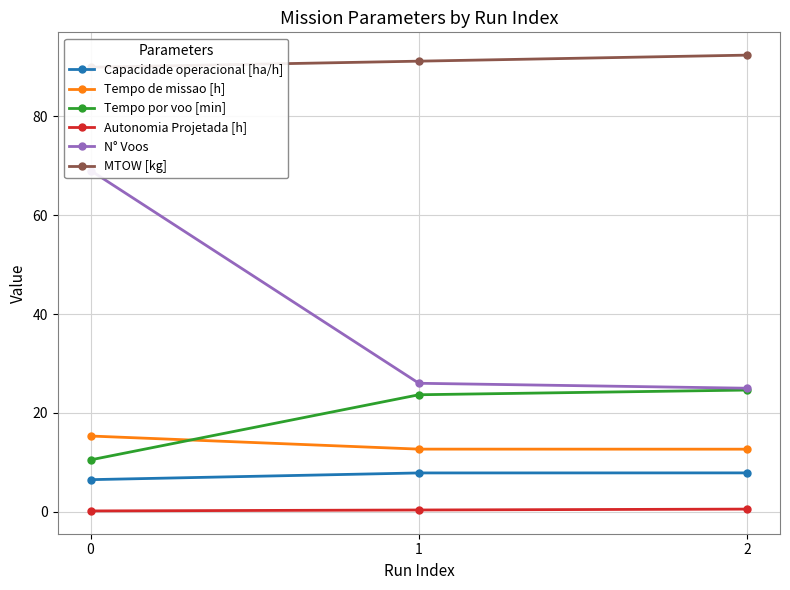

What is the total value across all series at 0?

191.5